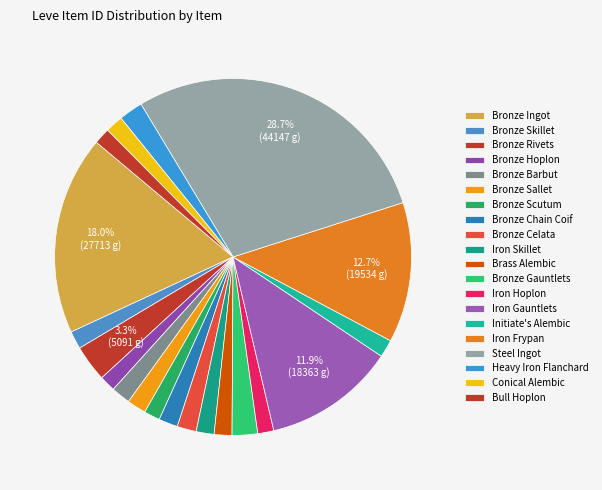

Is there a majority slice in this chart?

No